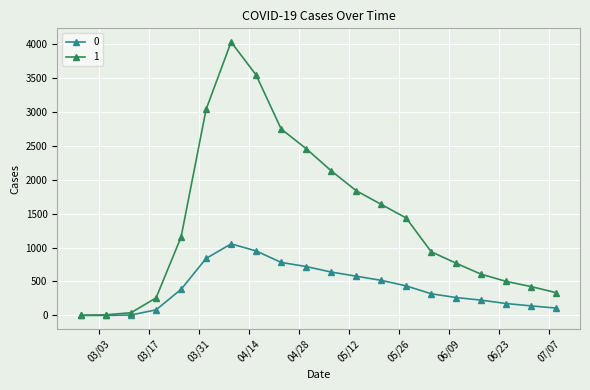

List the series in order of their peak value, lowest first.

0, 1